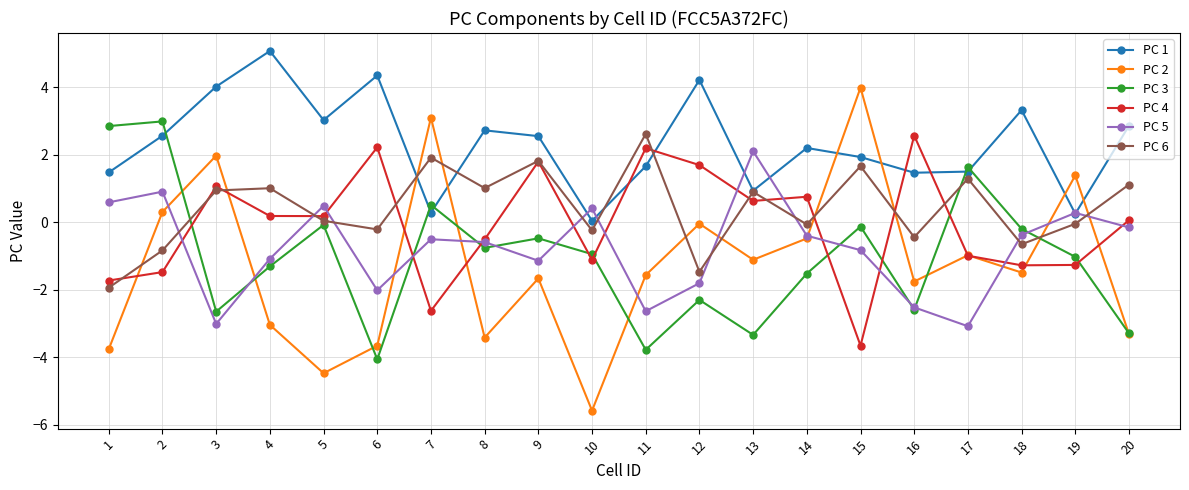

What is the value of the PC 3 point at the 6th from the left?

-4.1